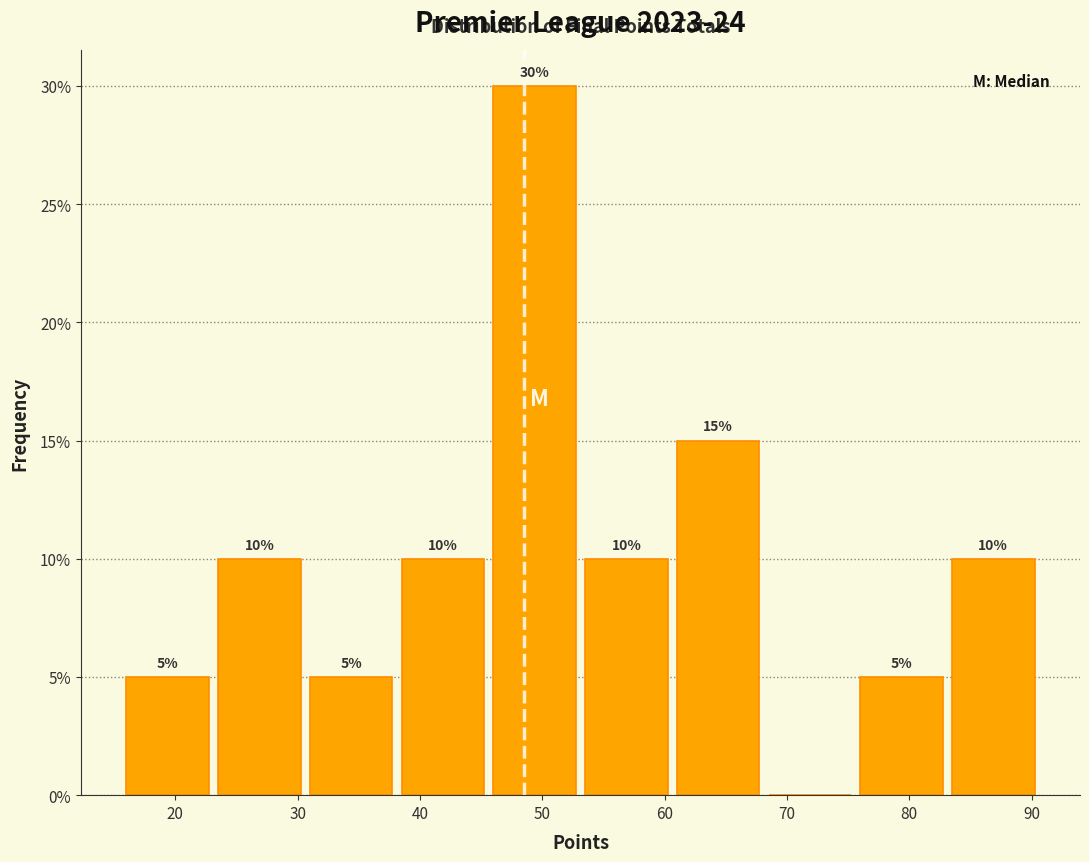

Over which range of the x-axis is the bar tallest?

46.0 to 53.5